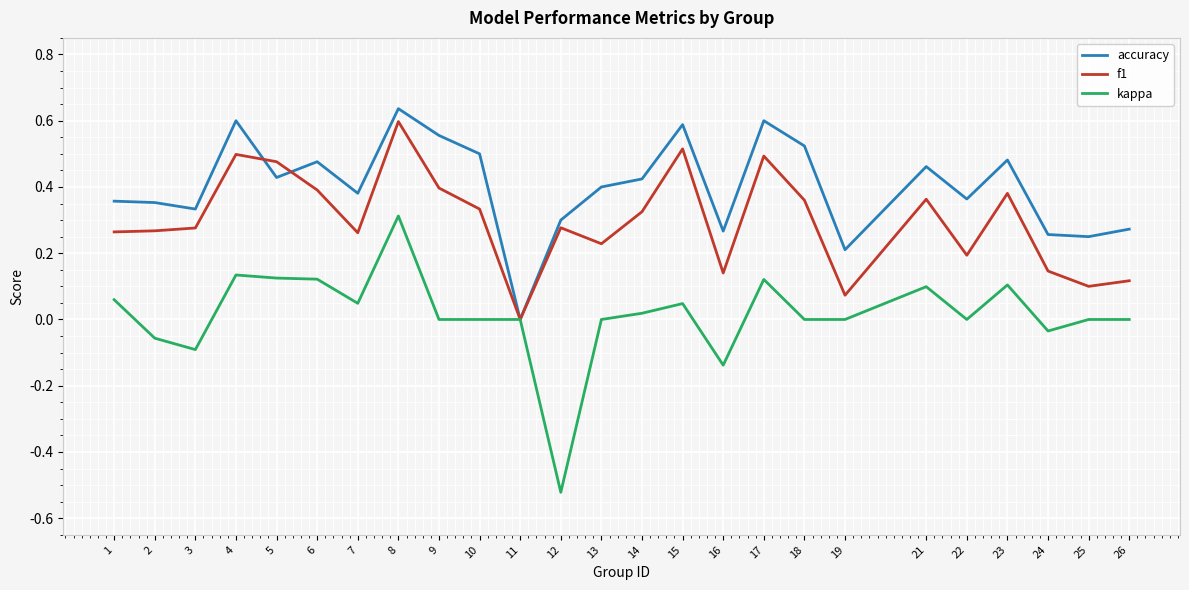

What is the sum of all f1 values?

7.5